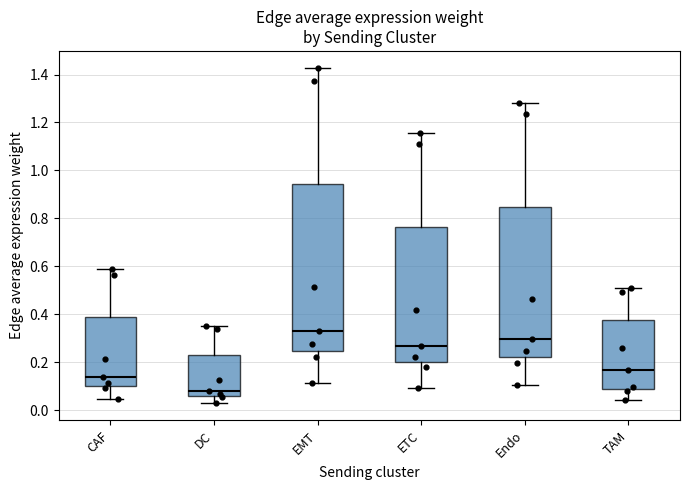

Reading left to right, read every box against the y-axis: the position of its median line, the range the box covers, and the ends of its whiskers. The values are not printed on the chart, so give them approximately, as read against the axis.

CAF: median 0.14, box 0.10 to 0.38, whiskers 0.04 to 0.58
DC: median 0.08, box 0.06 to 0.24, whiskers 0.02 to 0.36
EMT: median 0.34, box 0.24 to 0.94, whiskers 0.12 to 1.42
ETC: median 0.26, box 0.20 to 0.76, whiskers 0.10 to 1.16
Endo: median 0.30, box 0.22 to 0.84, whiskers 0.10 to 1.28
TAM: median 0.16, box 0.08 to 0.38, whiskers 0.04 to 0.52